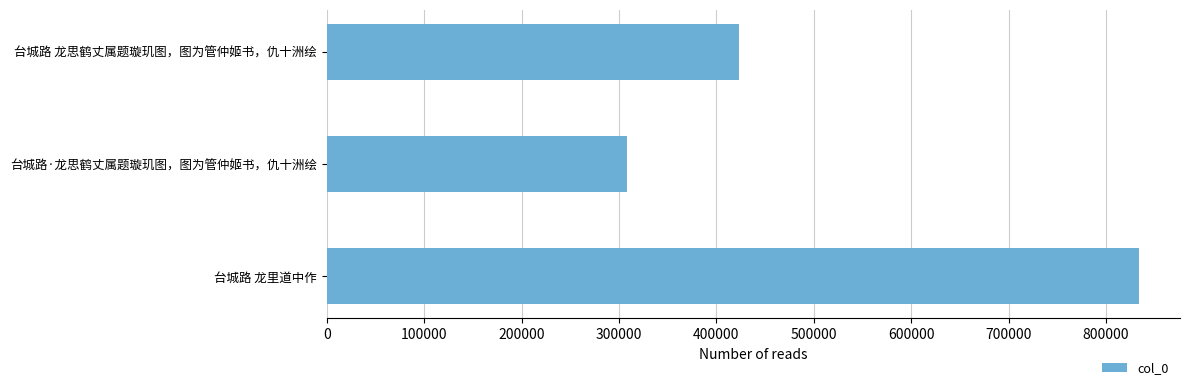

The value at 台城路 龙里道中作 is 576019. True or false?

False